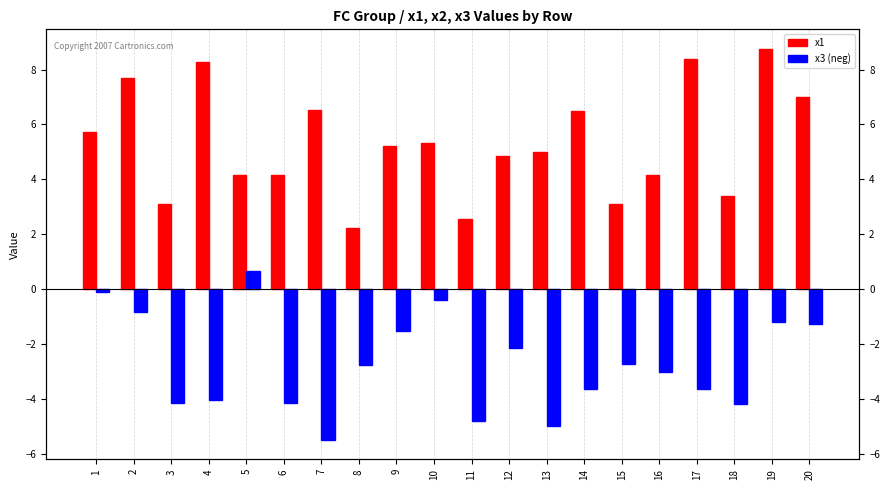

What are all the series names shown in the legend?

x1, x3 (neg)